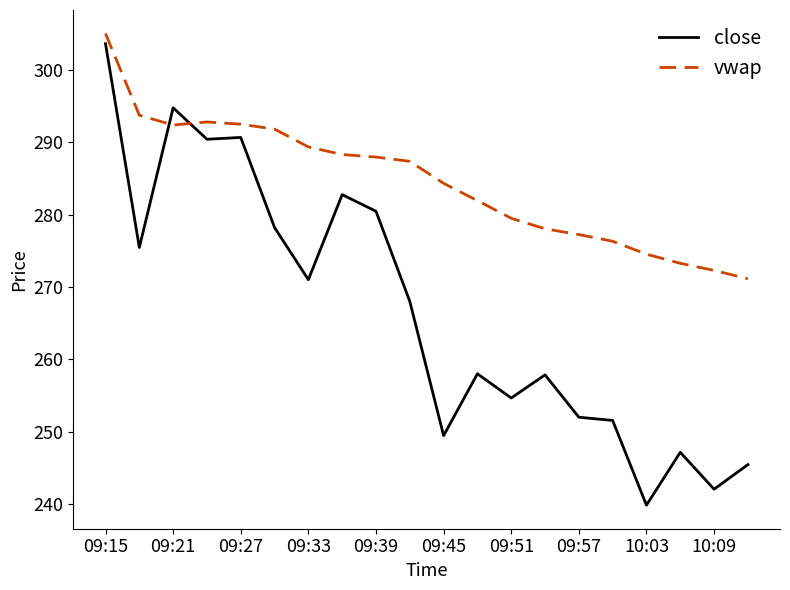

Rank the series by their maximum value, from highest to lowest.

vwap, close